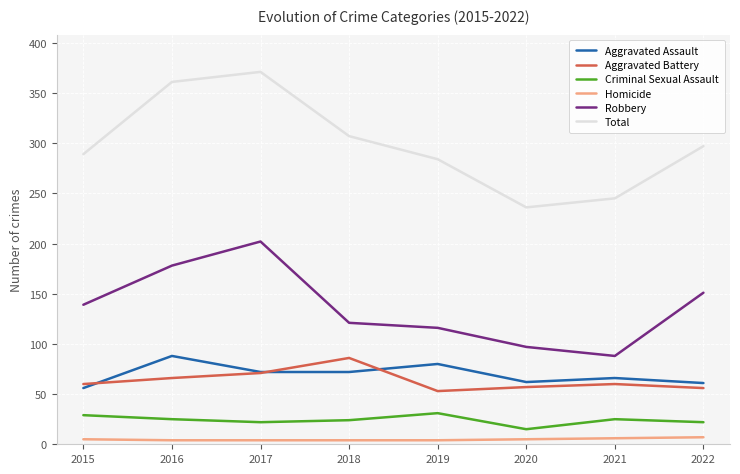

Count the number of data series in this chart.

6